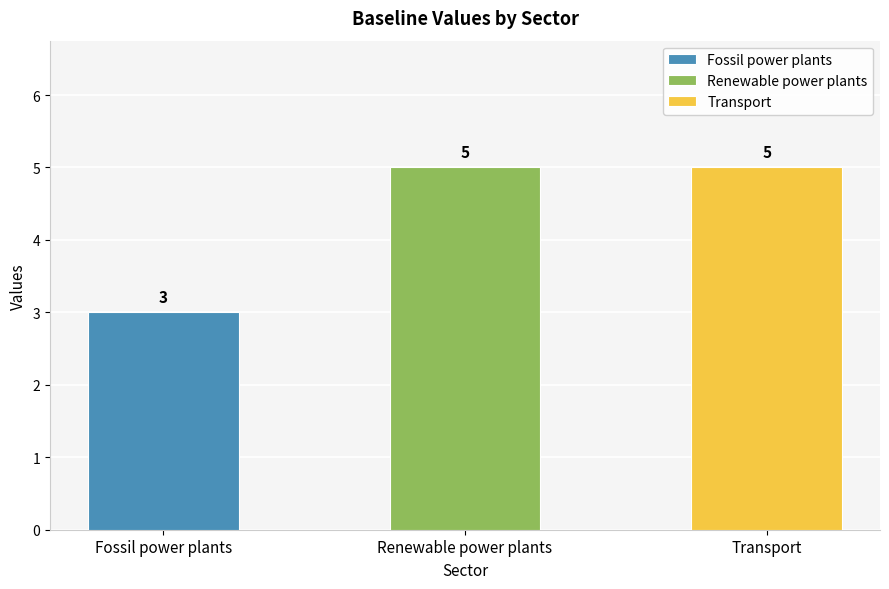

What is the greatest value displayed?

5